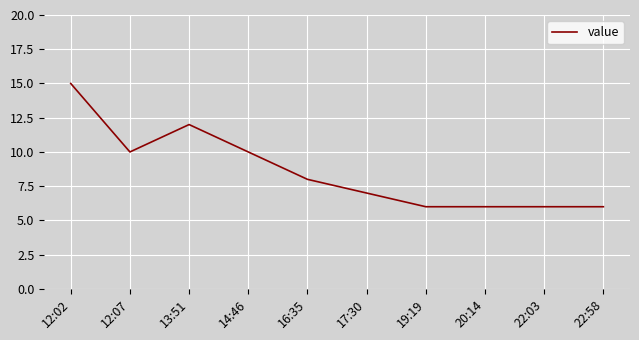

Count the values in the range 6 to 10.

8